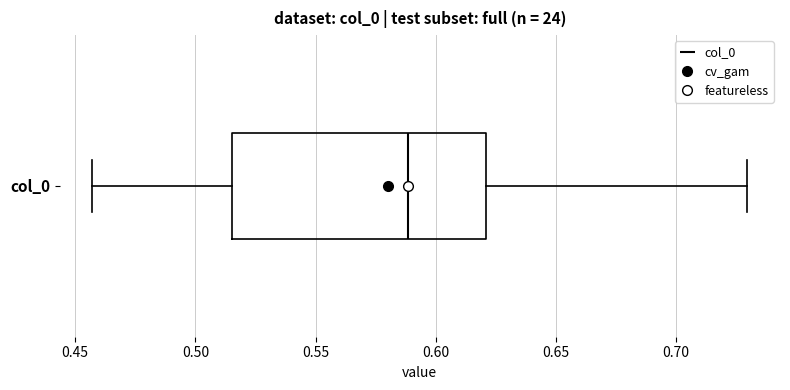

Read this box plot against the x-axis: the position of the median line, the range covered by the box, and the ends of both whiskers. The values are not printed on the chart, so give them approximately, as read against the axis.

median 0.590, box 0.515 to 0.620, whiskers 0.455 to 0.730